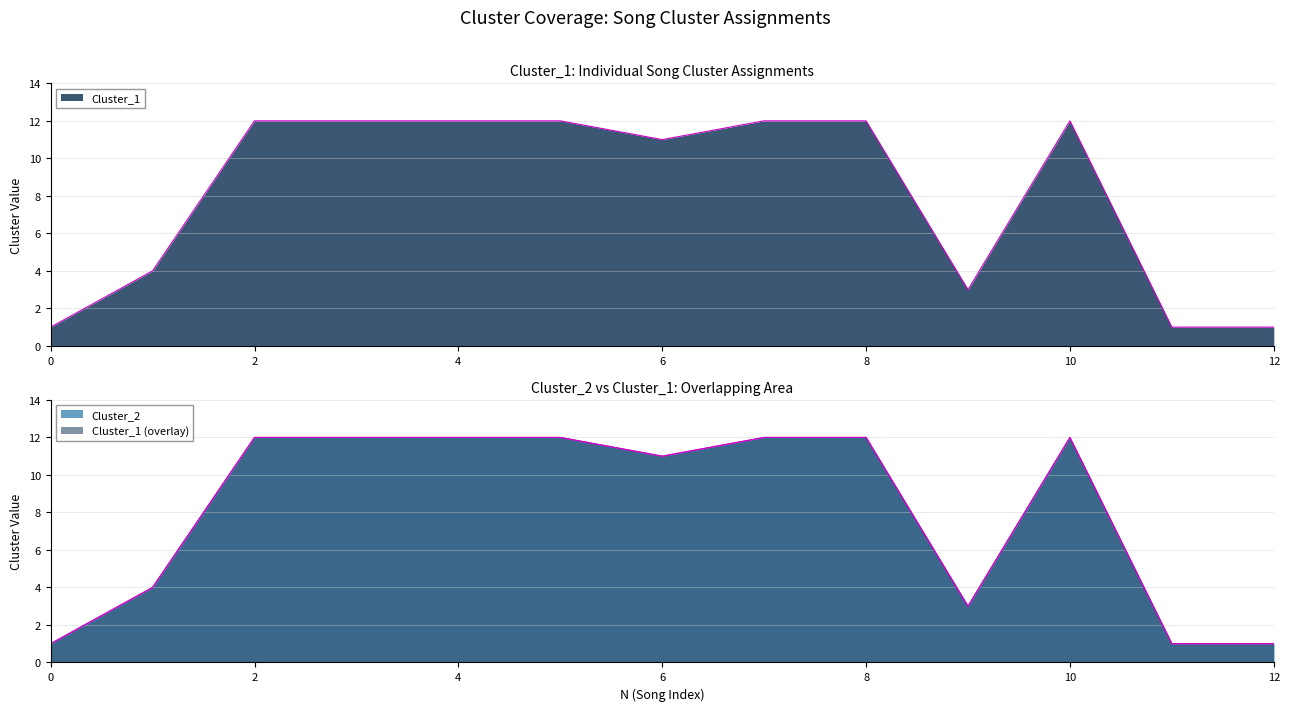

What is the minimum value for Cluster_1?

1